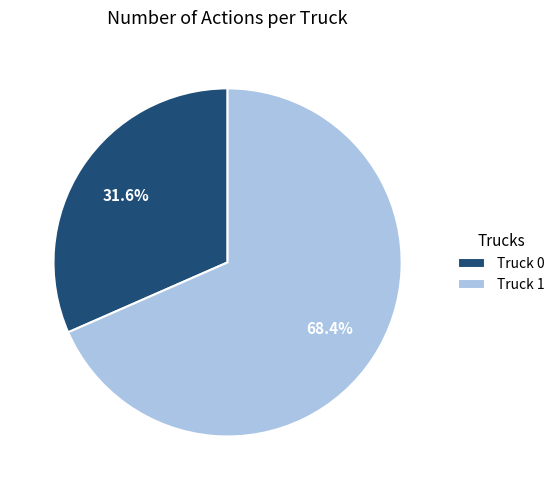

To the nearest percent, what is the average slice percentage?

50%